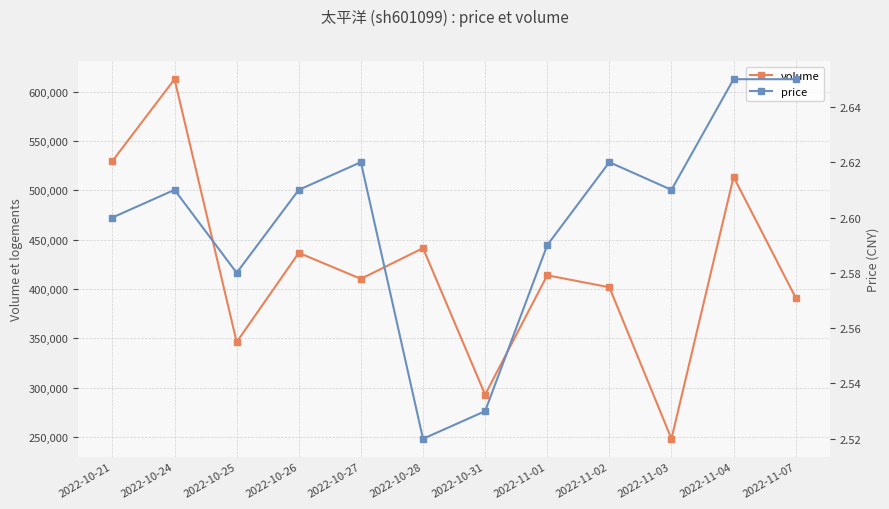

Which category has the lowest value across all series?

2022-10-28